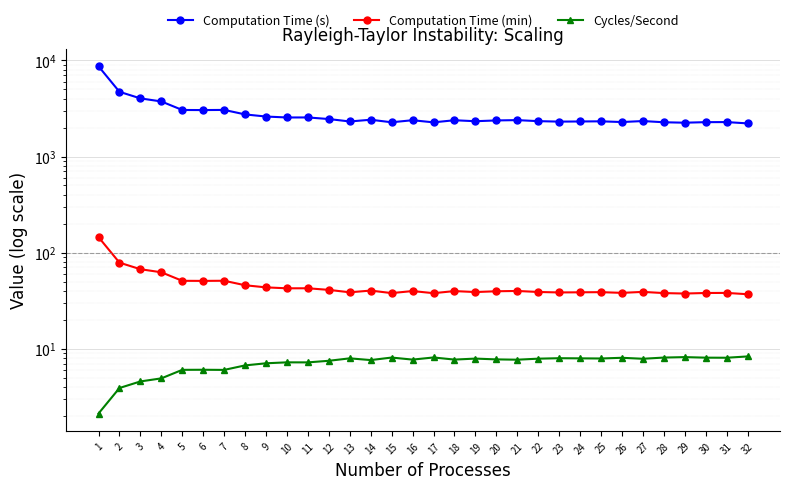

Is it true that Computation Time (min) equals 11.4 at 24?

False